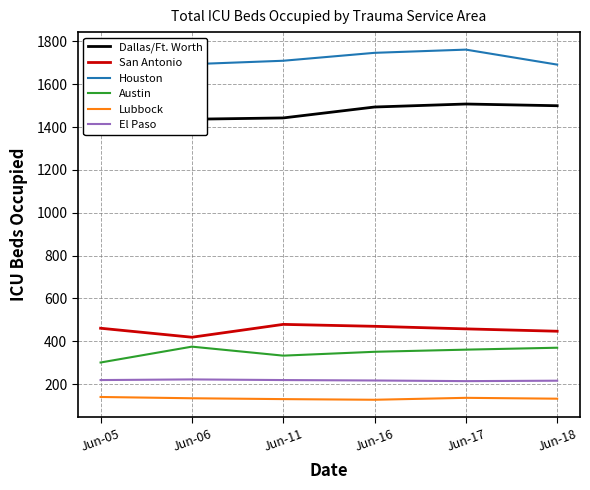

The Houston series shows 1692 at Jun-18. True or false?

True